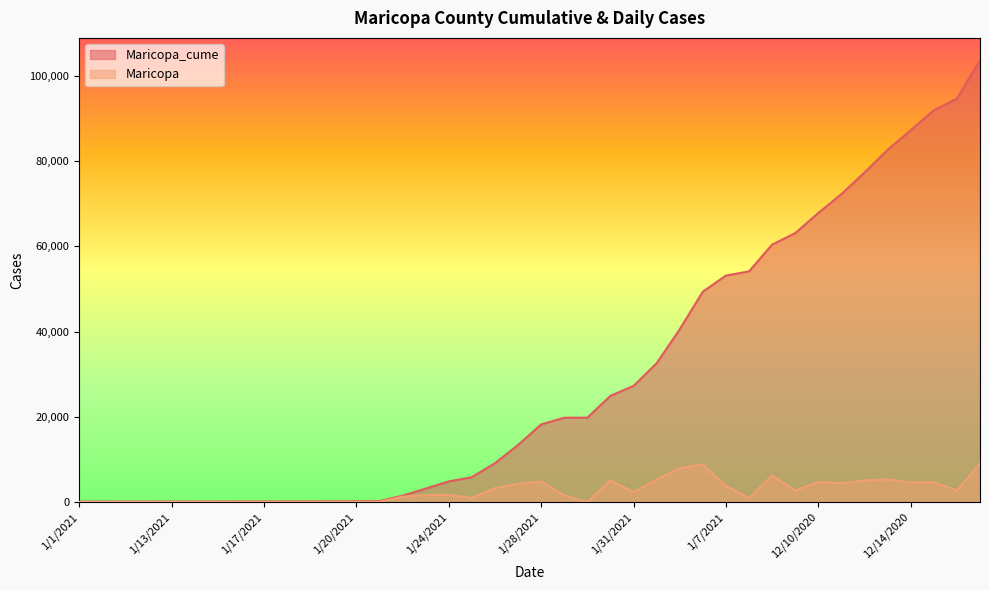

Which category has the highest value in the Maricopa_cume series?

12/17/2020